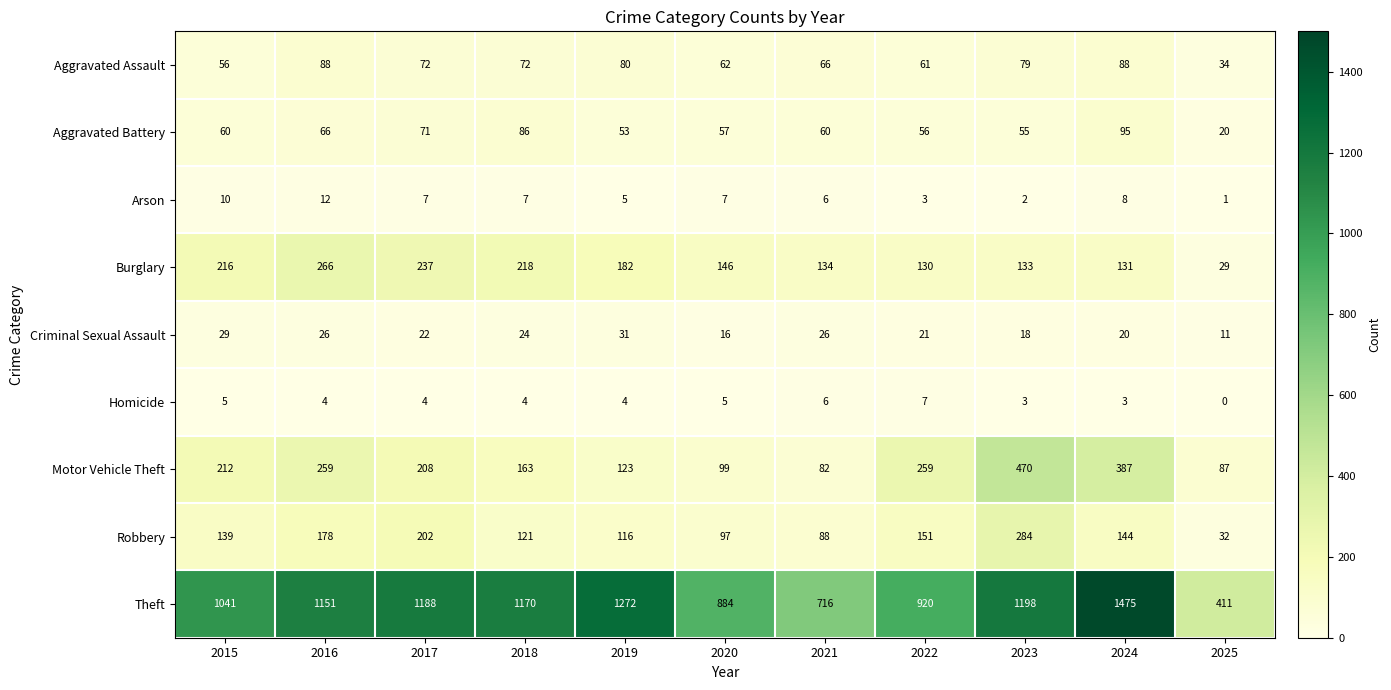

Which series has the largest total across all categories?

Theft